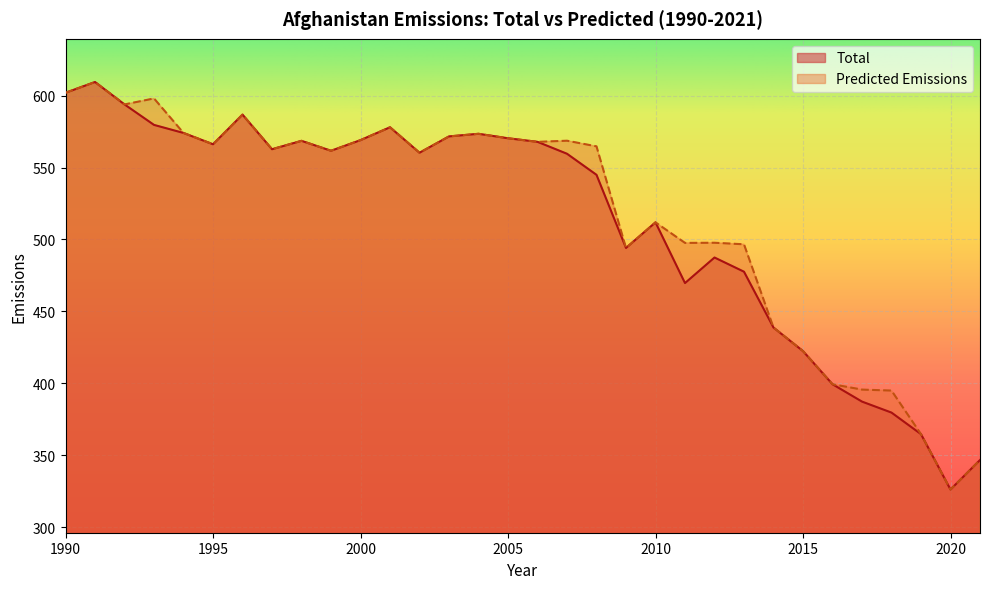

True or false: Predicted Emissions has more than 1 points higher than both neighbors.

True